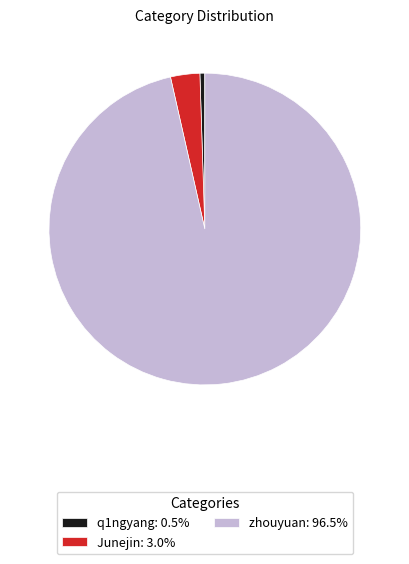

Which category has the biggest portion of the pie?

zhouyuan